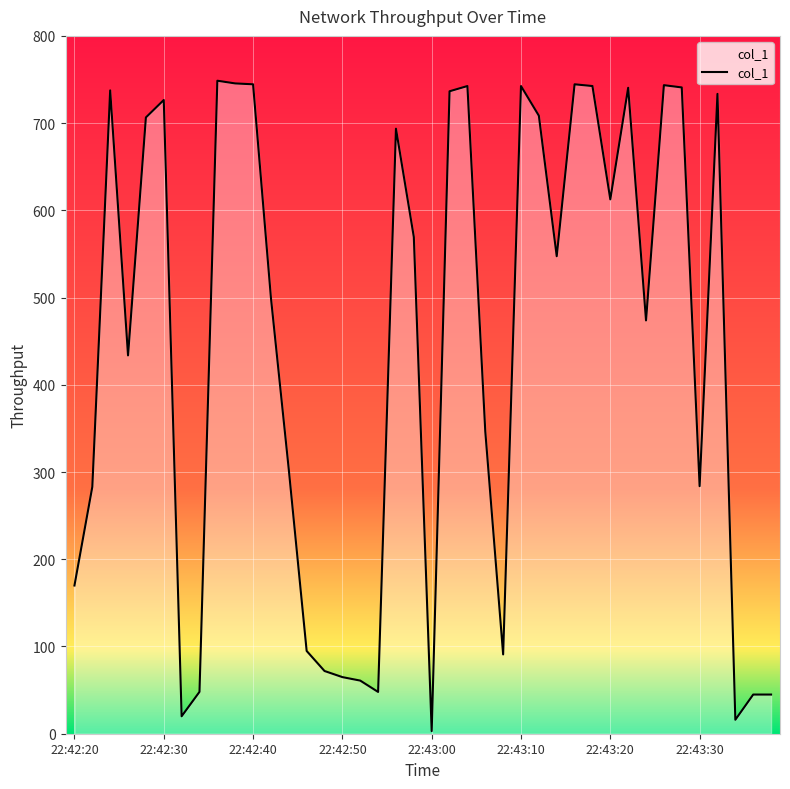

What is the difference between the maximum and minimum values?

745.6